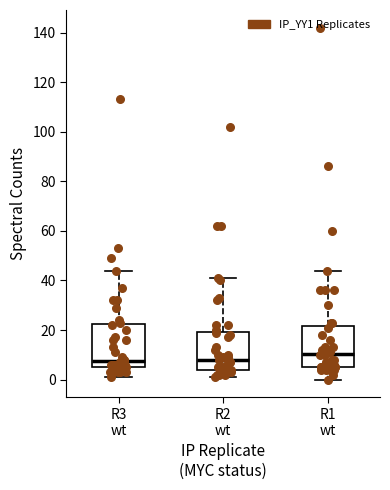

Which box's median line is the highest?

R1 wt